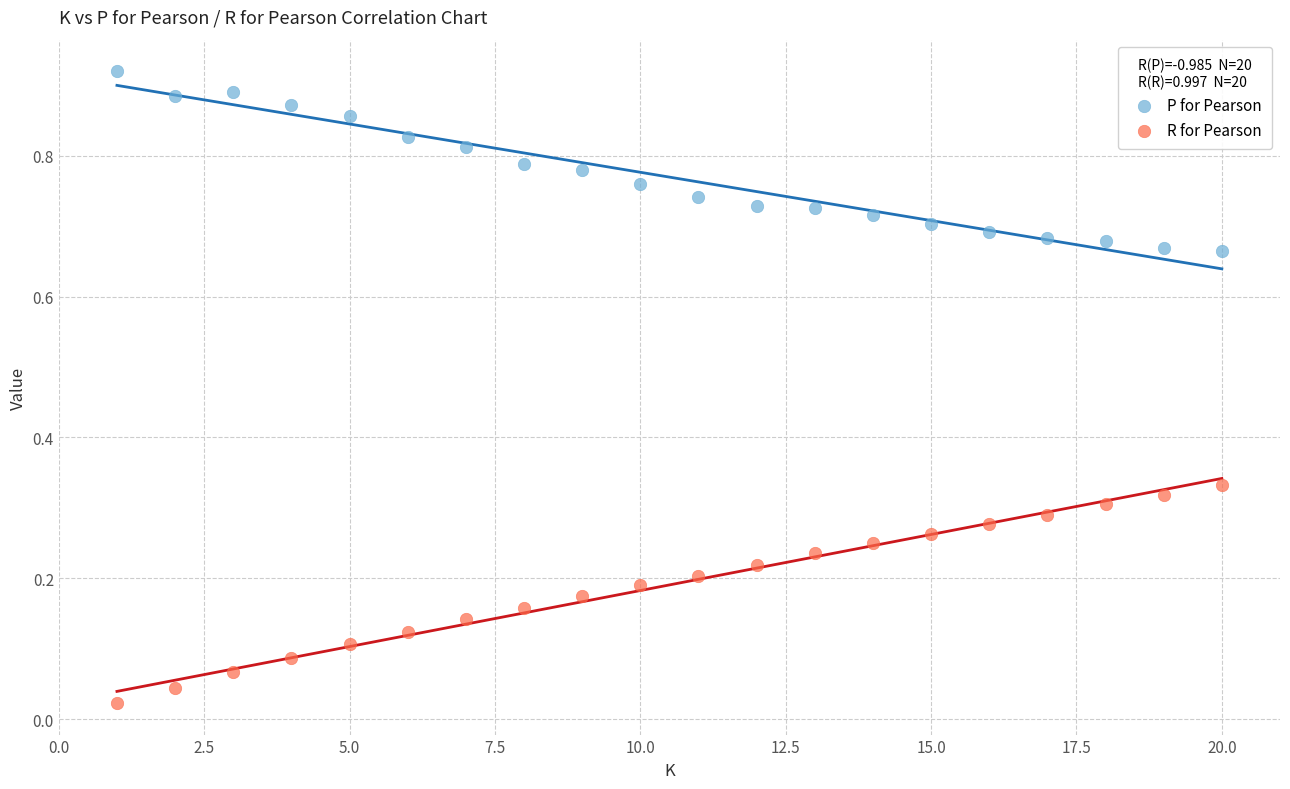

What are all the series names shown in the legend?

P for Pearson, R for Pearson